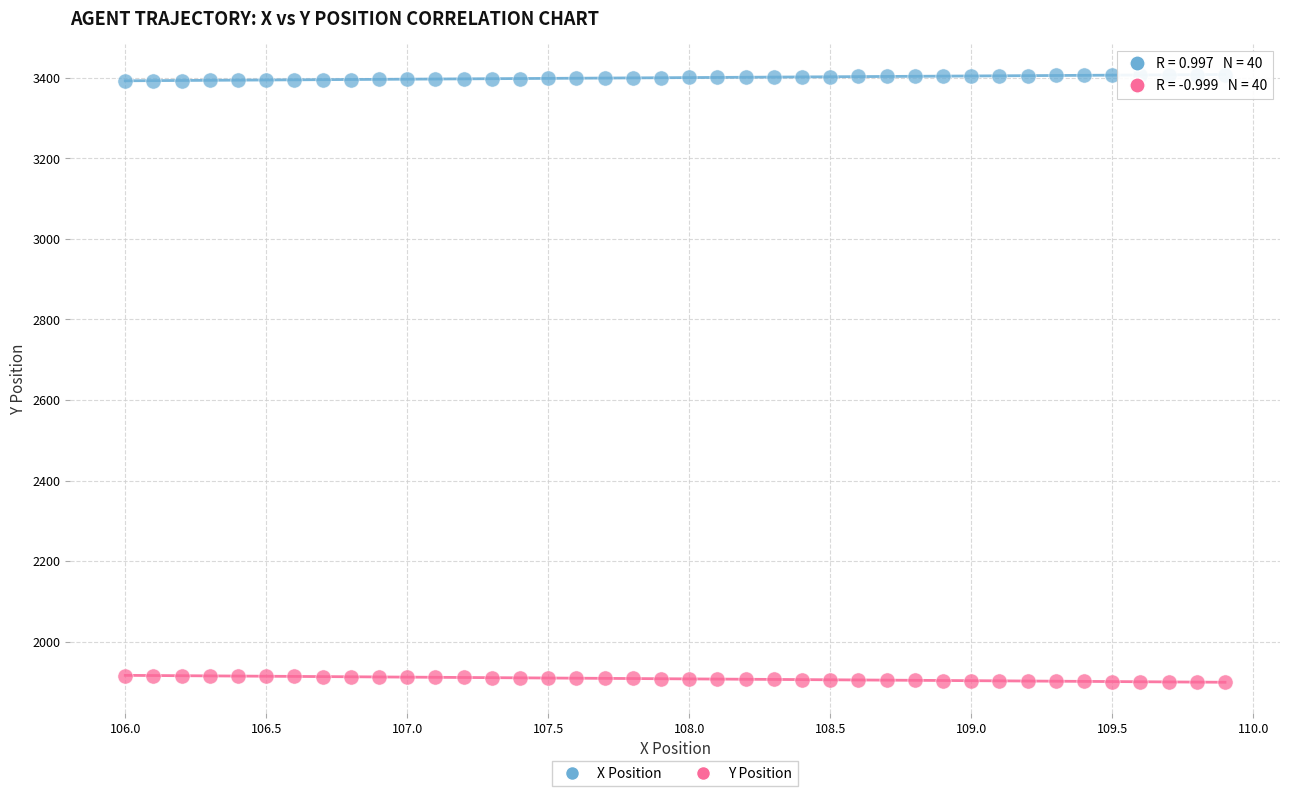

What are all the series names shown in the legend?

X Position, Y Position